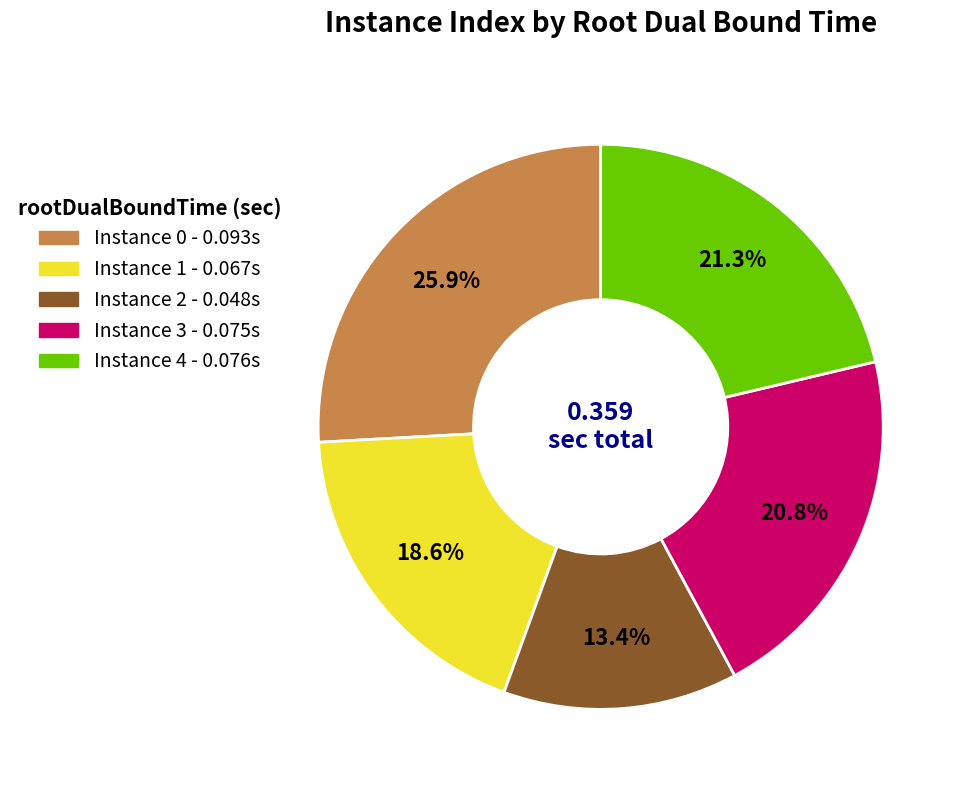

Does any single category account for the majority?

No